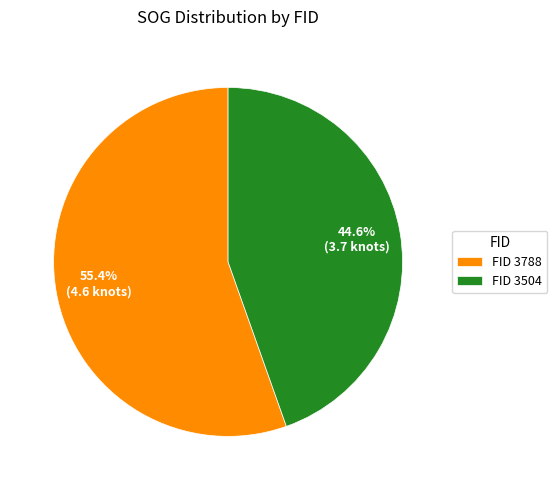

Which has a higher value, FID 3788 or FID 3504?

FID 3788